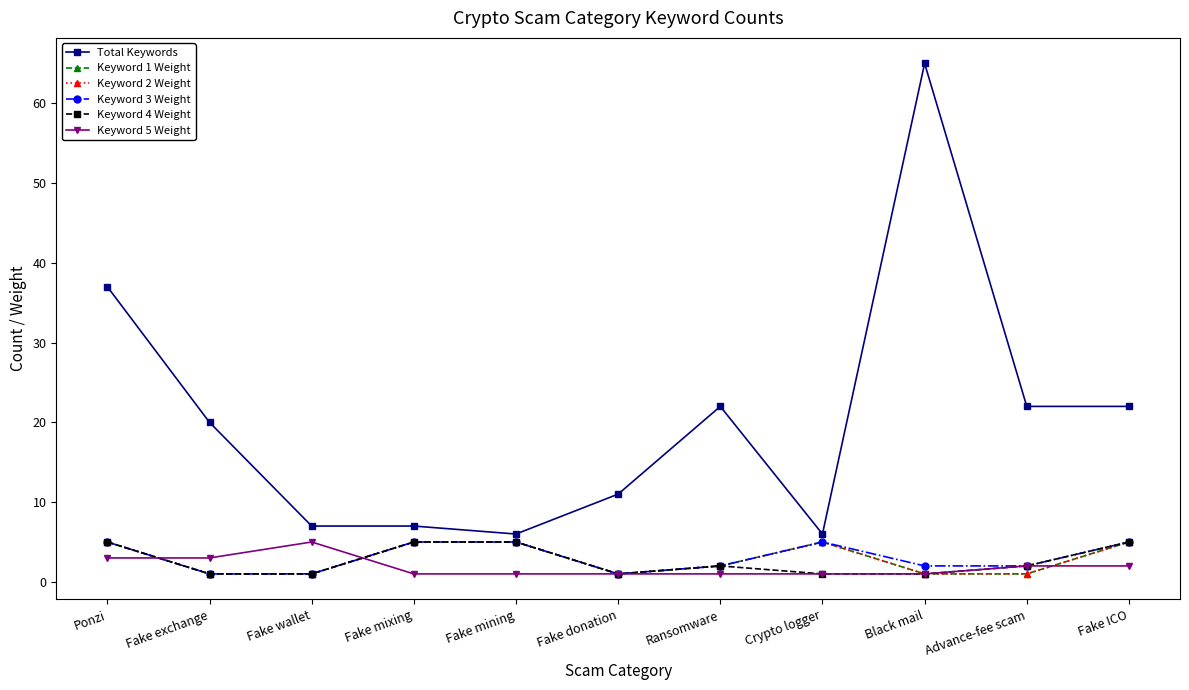

At how many categories does at least one series exceed 50?

1